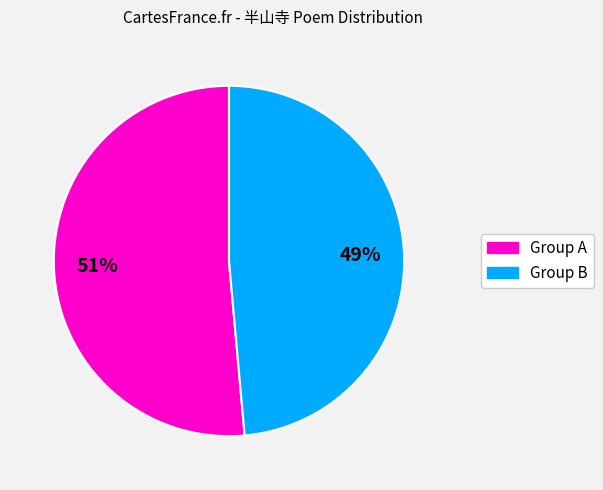

How many segments does this pie chart have?

2